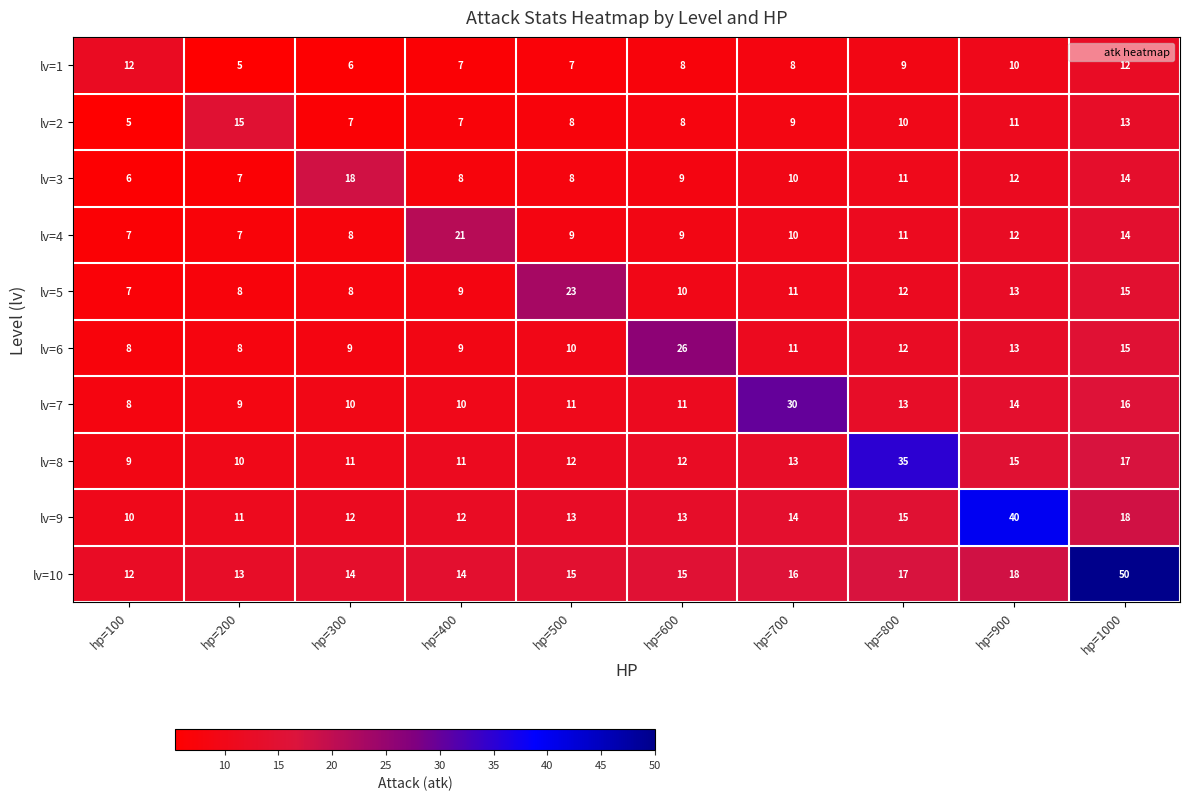

At which label does lv=5 first exceed 11?

hp=500